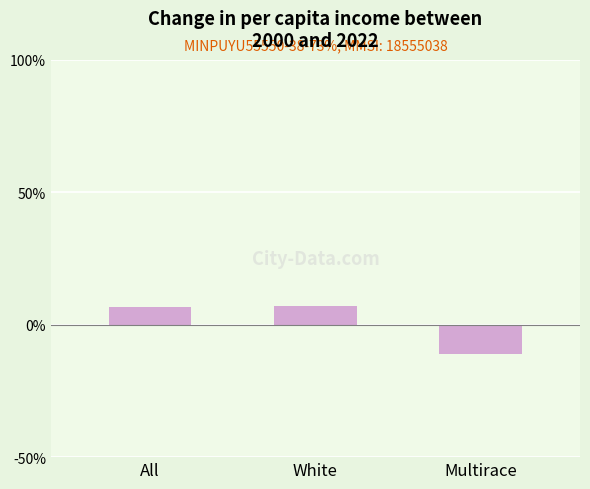

What is the label of the 3rd bar from the left?

Multirace